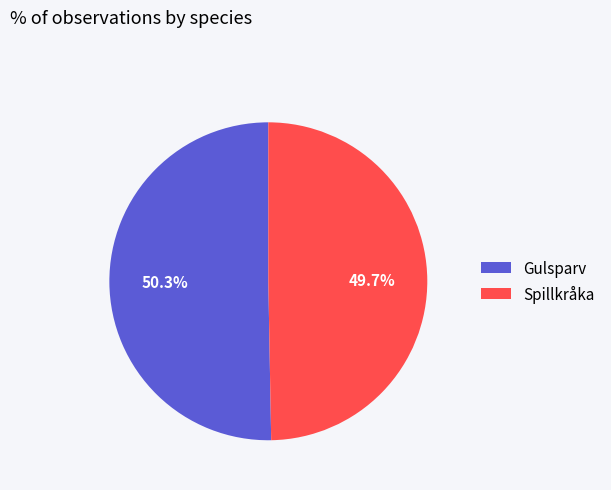

Rank the categories by value from highest to lowest.

Gulsparv, Spillkråka